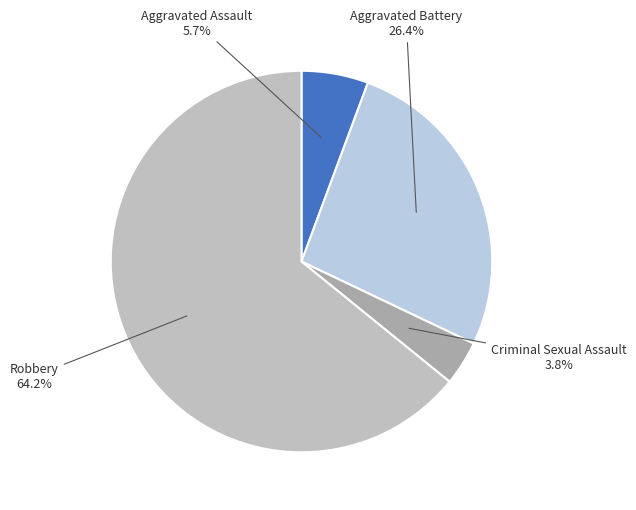

How many slices are in this pie chart?

4